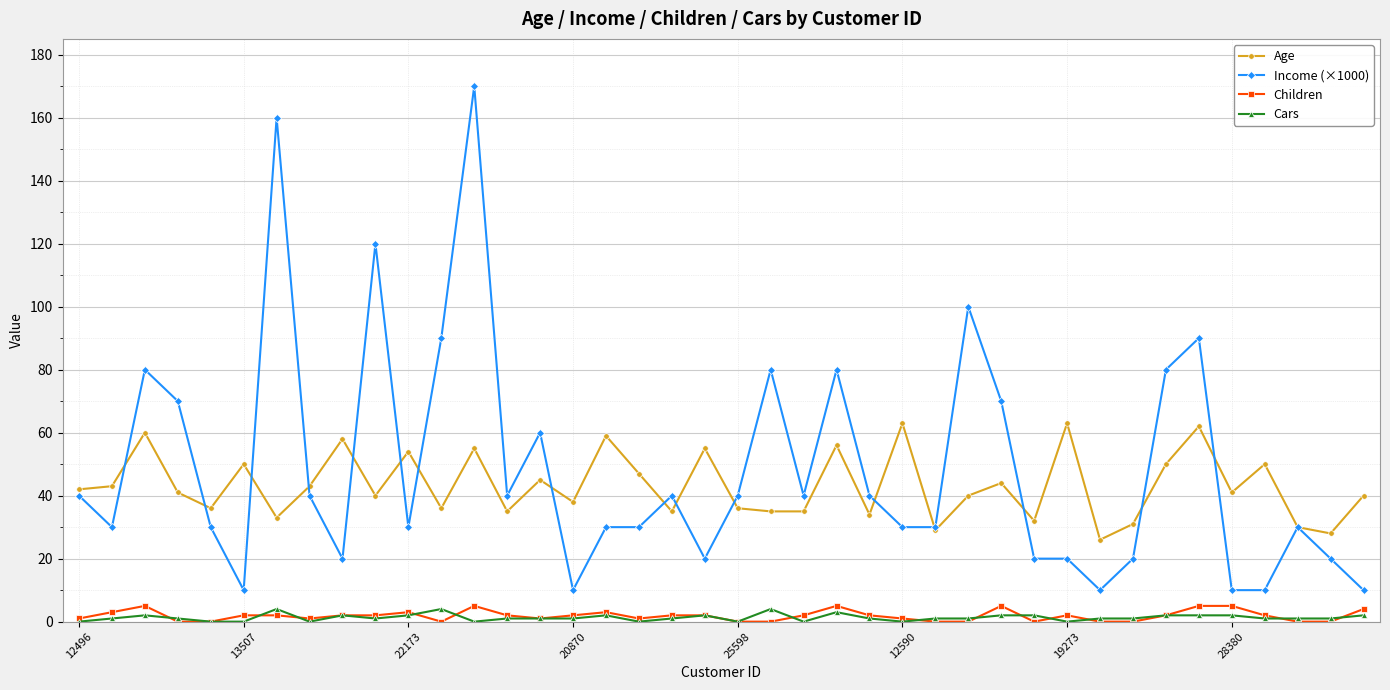

How many lines are shown in the chart?

4